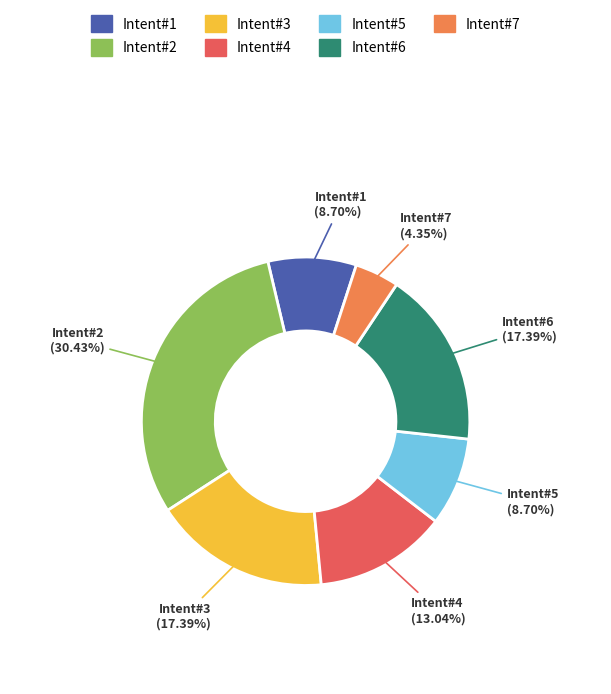

Count the number of slices in the pie.

7